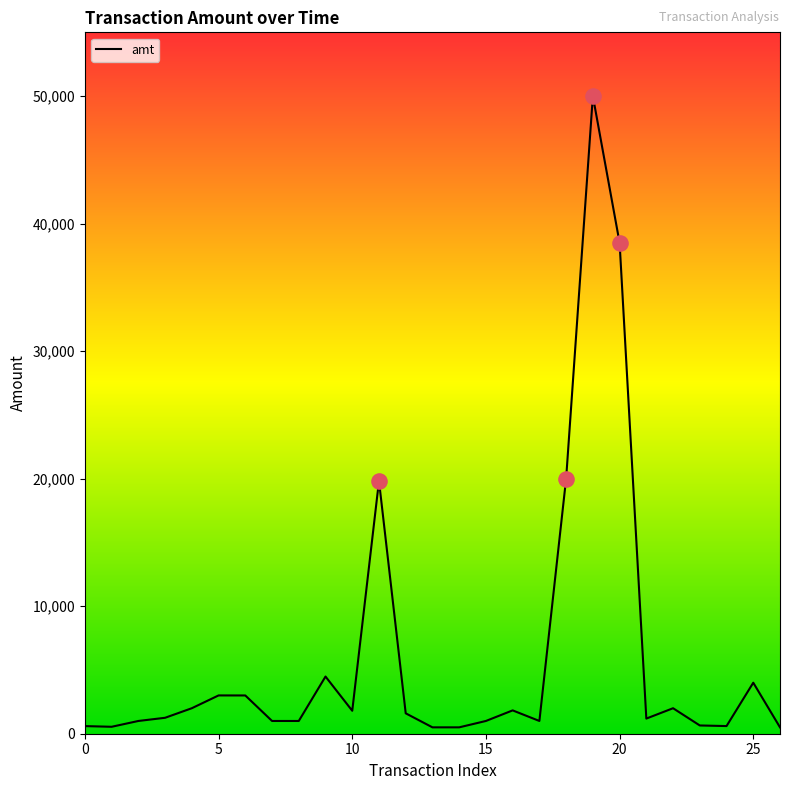

What is the maximum value shown in the chart?

50000.0